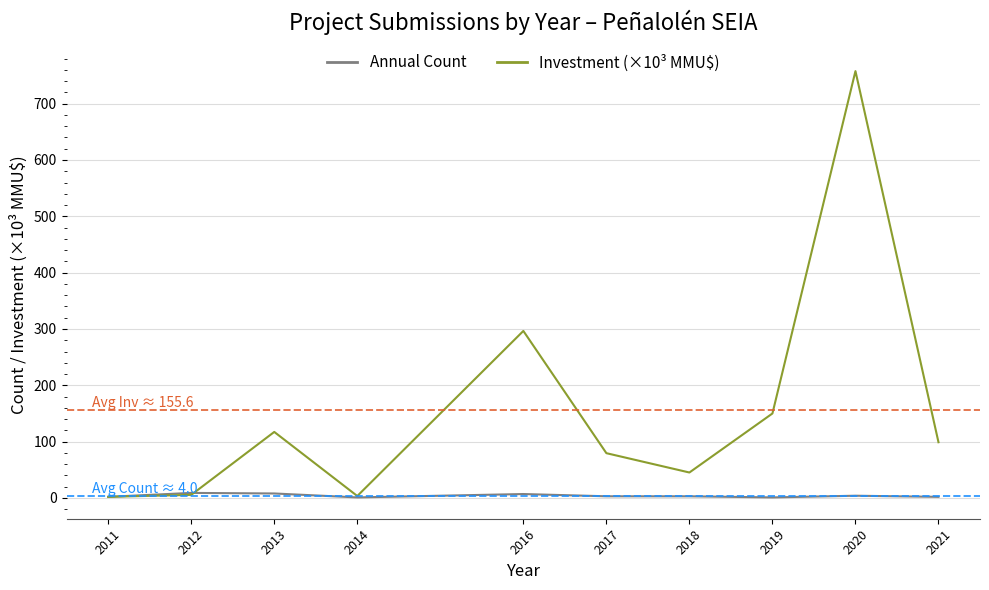

At how many categories does at least one series exceed 27?

7